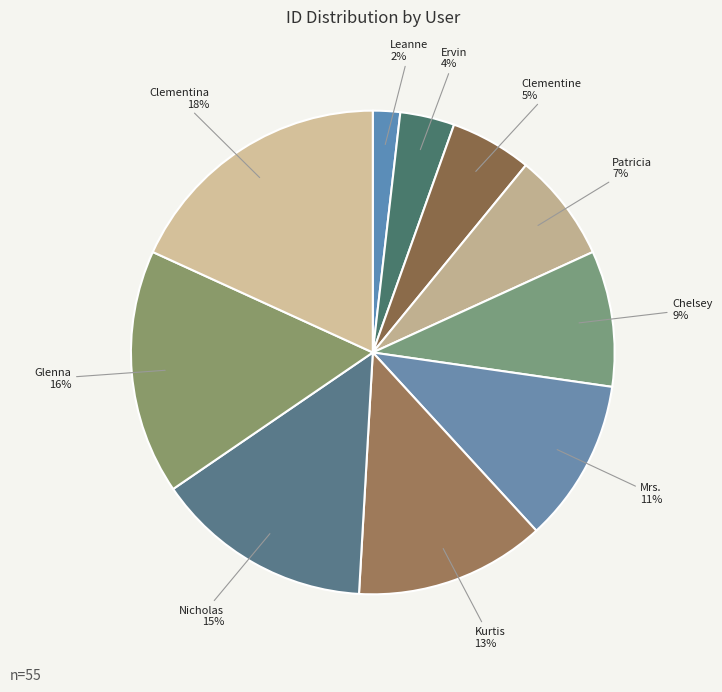

Is there any slice that represents more than half of the pie?

No